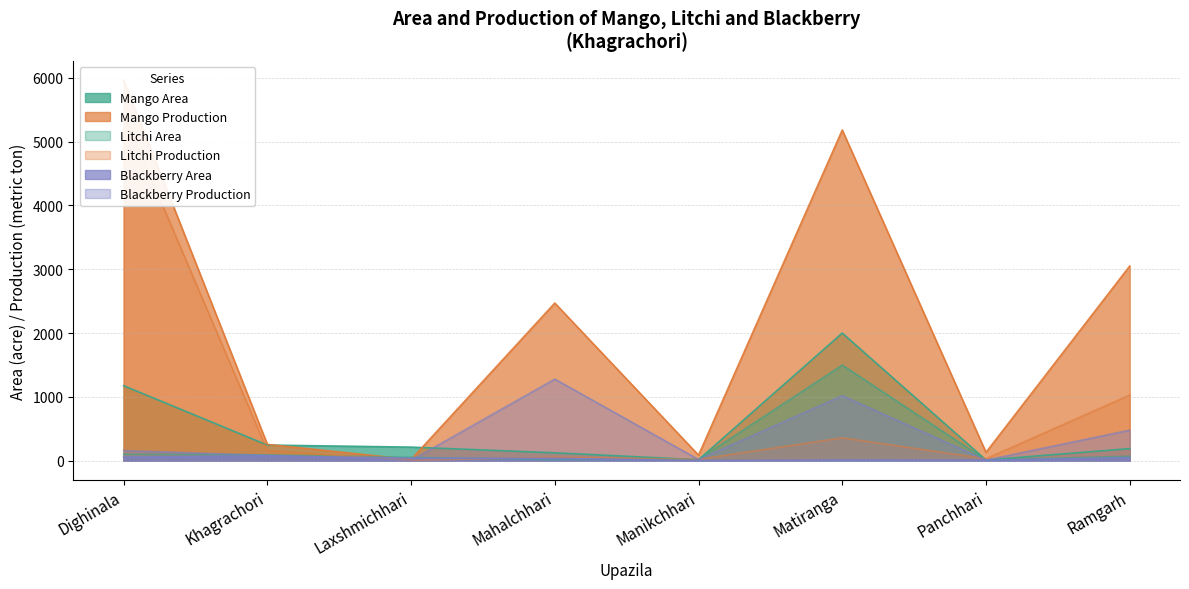

Which series ends up on top after the final intersection of Blackberry Production and Mango Area?

Blackberry Production